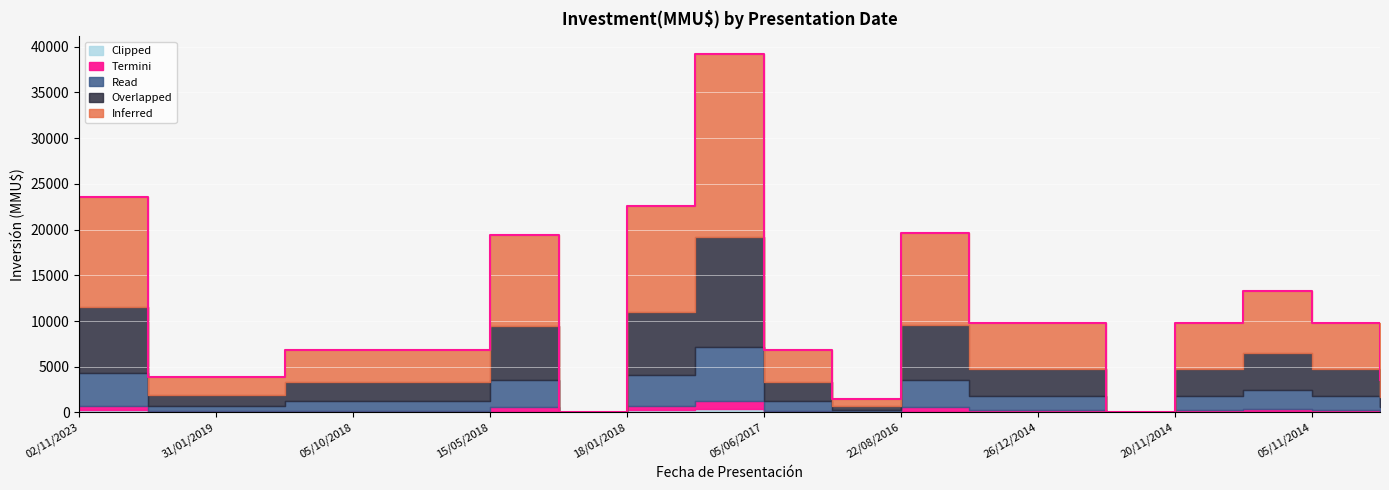

At which label is Overlapped closest to 7504?

02/11/2023